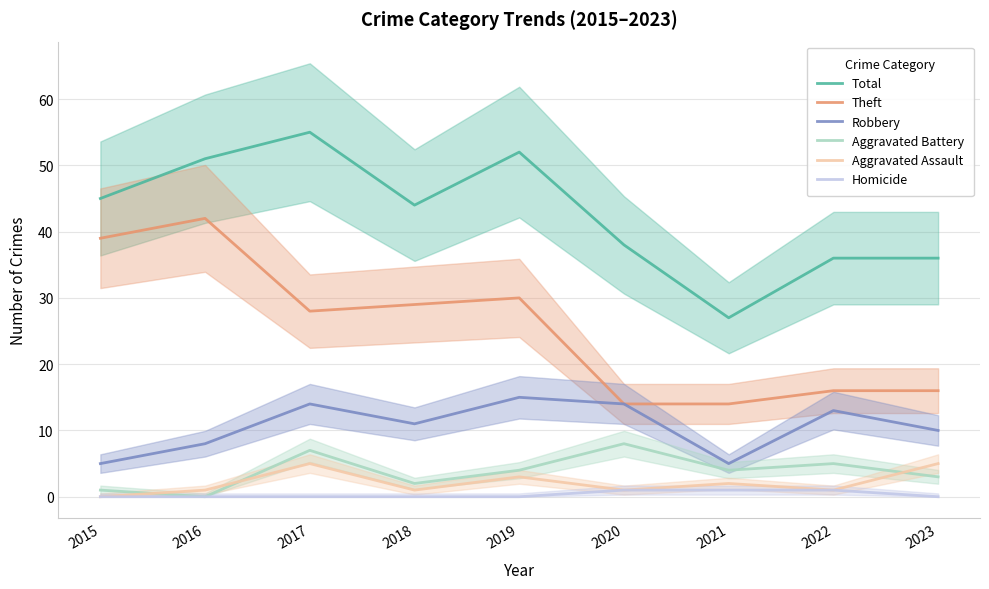

How many interior local valleys does the Aggravated Battery series have?

3